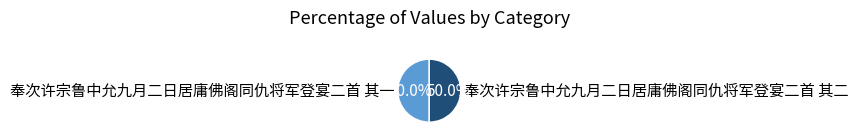

Combined, do 奉次许宗鲁中允九月二日居庸佛阁同仇将军登宴二首 其一 and 奉次许宗鲁中允九月二日居庸佛阁同仇将军登宴二首 其二 account for over 50%?

Yes